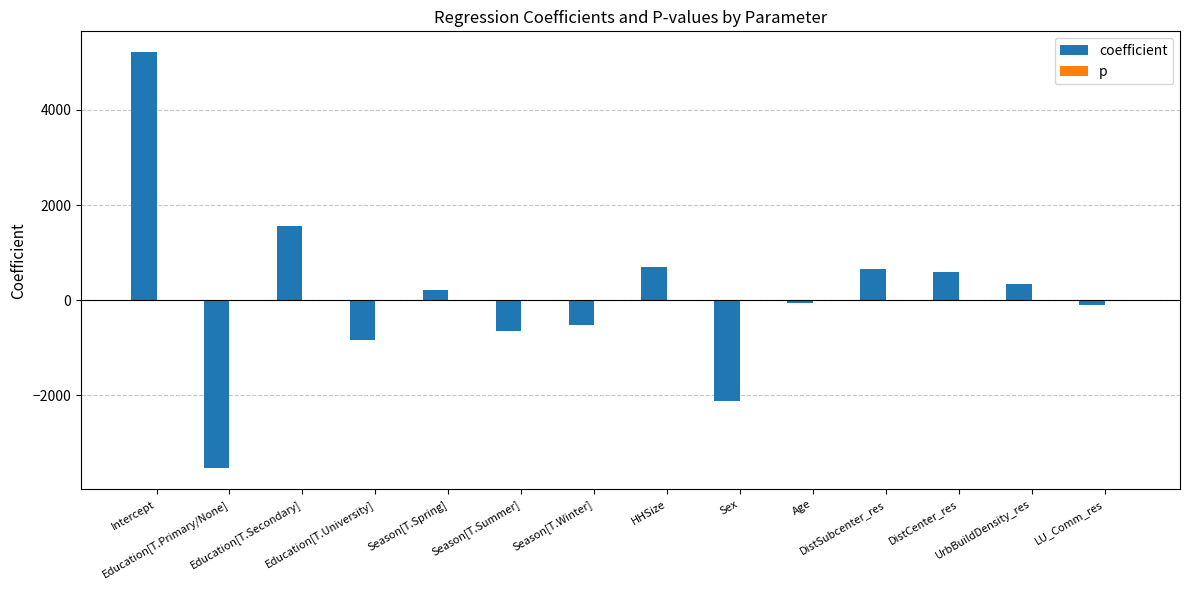

List the series in order of their overall mean, highest first.

coefficient, p